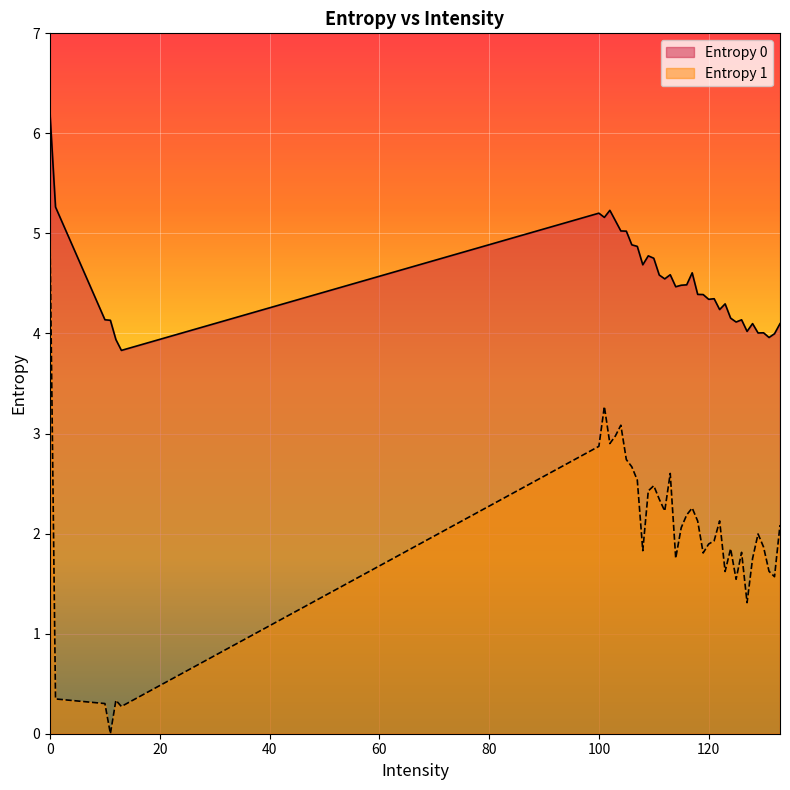

Rank the categories by Entropy 1 value from highest to lowest.

0, 101, 104, 103, 102, 100, 105, 106, 113, 107, 110, 109, 111, 117, 112, 116, 122, 118, 133, 115, 129, 121, 120, 130, 124, 108, 126, 119, 114, 128, 131, 123, 132, 125, 127, 1, 12, 10, 13, 11